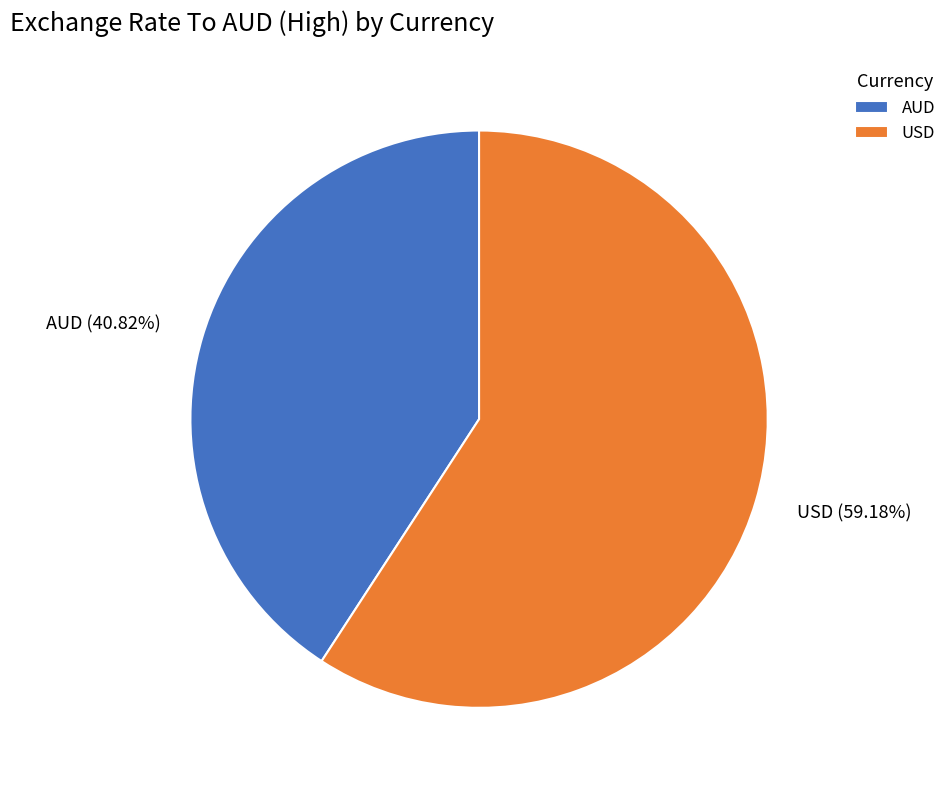

What is the total percentage of AUD and USD?

100.0%